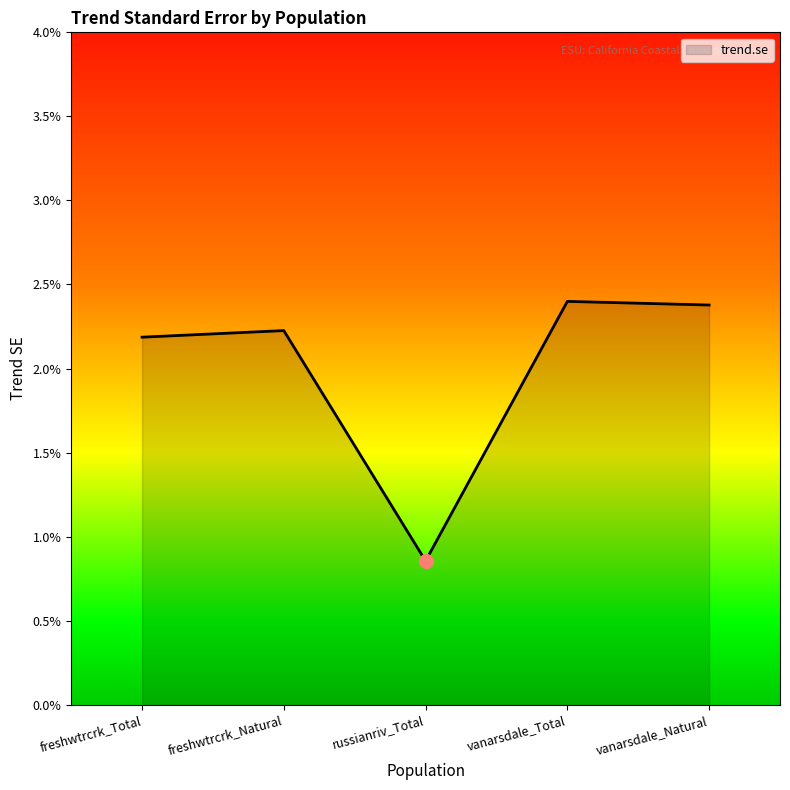

Does the chart have visible grid lines?

No